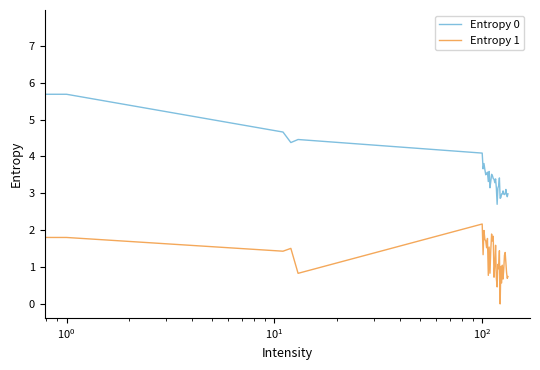

Rank the series by their maximum value, from highest to lowest.

Entropy 0, Entropy 1